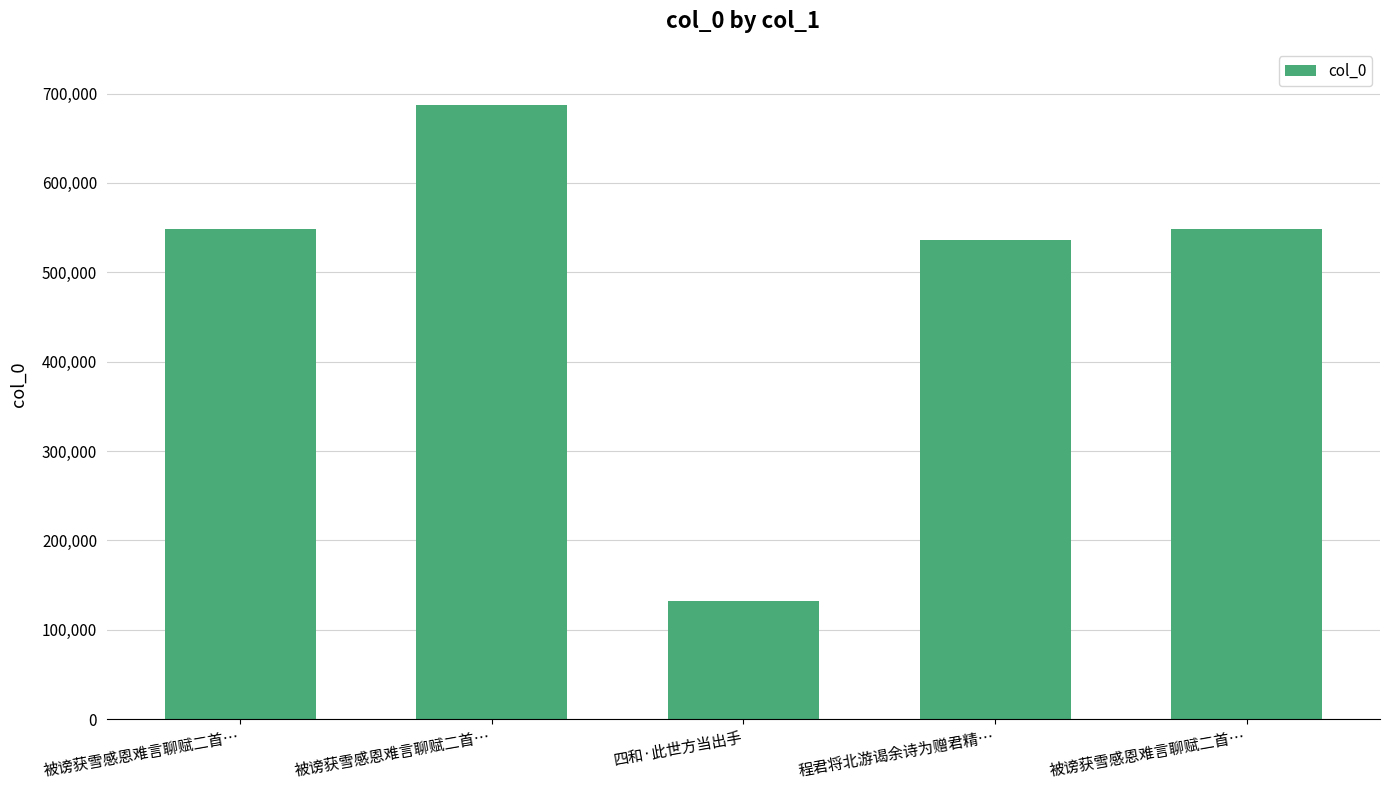

How many distinct data groups are displayed?

1